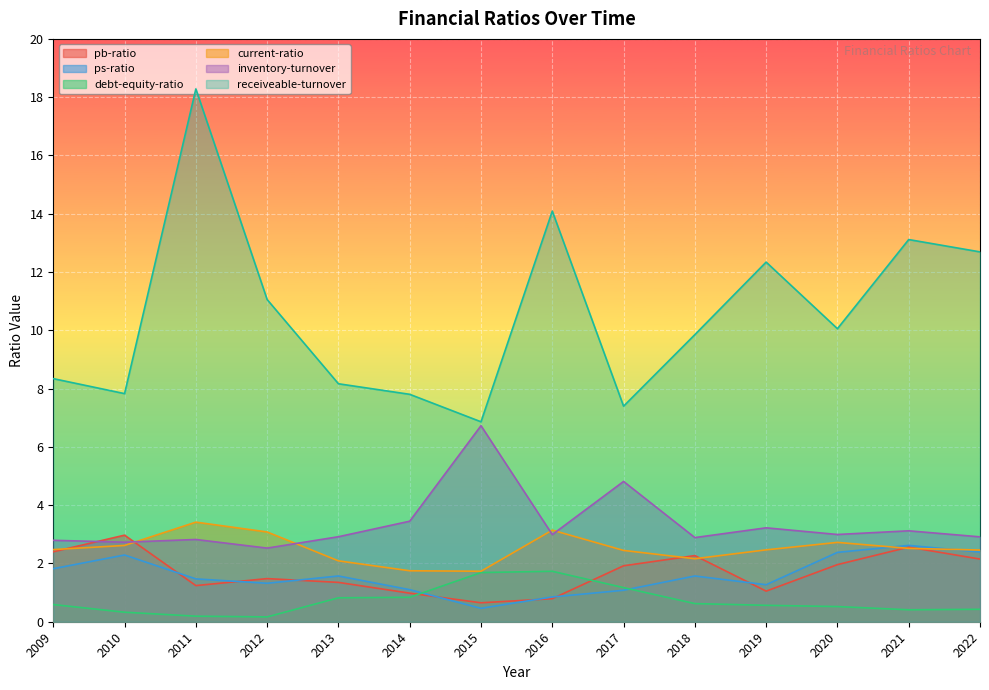

What is the approximate value of debt-equity-ratio at 2013?

0.8